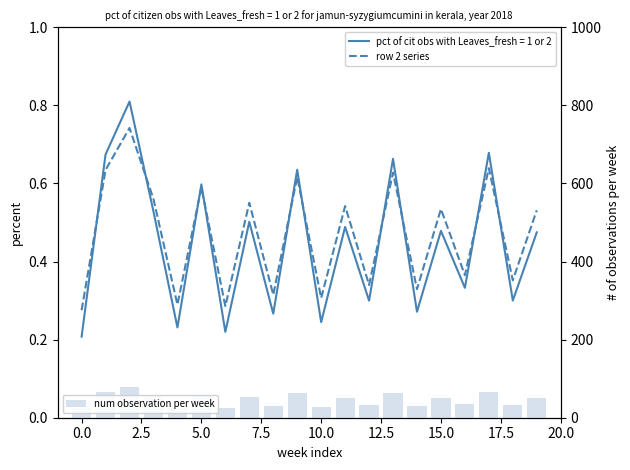

Which has a higher value, 10.0 or 5.0?

5.0